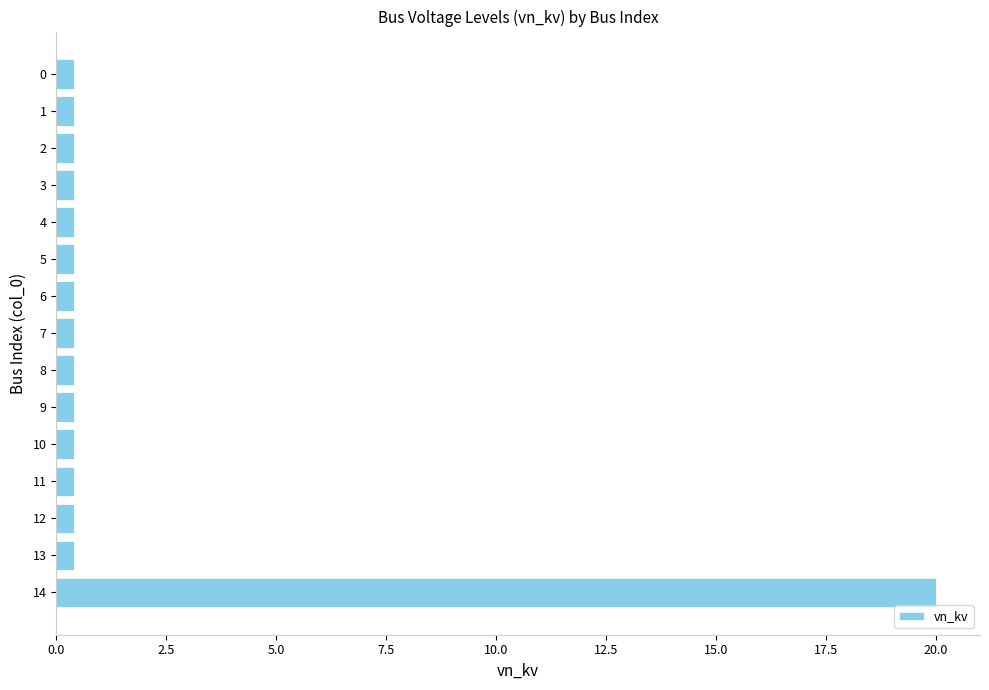

What is the average value?

1.7